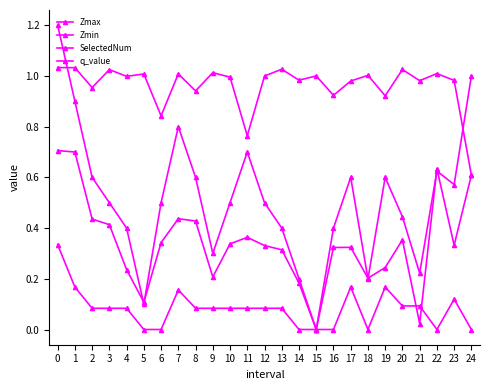

How many interior local valleys does the q_value series have?

2